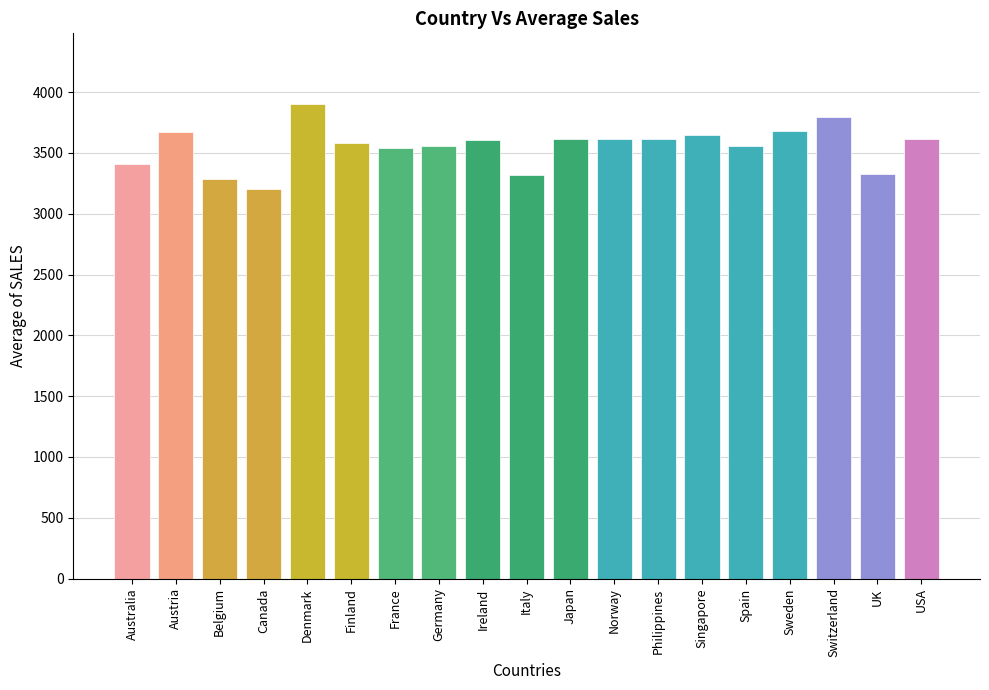

How many bars are there in total?

19